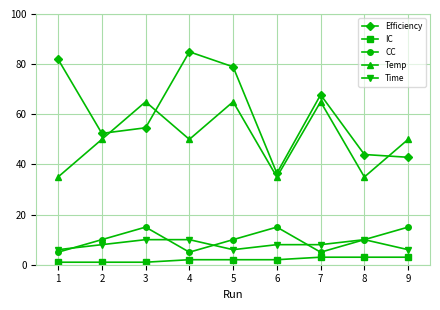

The value of Efficiency at 6 is 48.3. True or false?

False